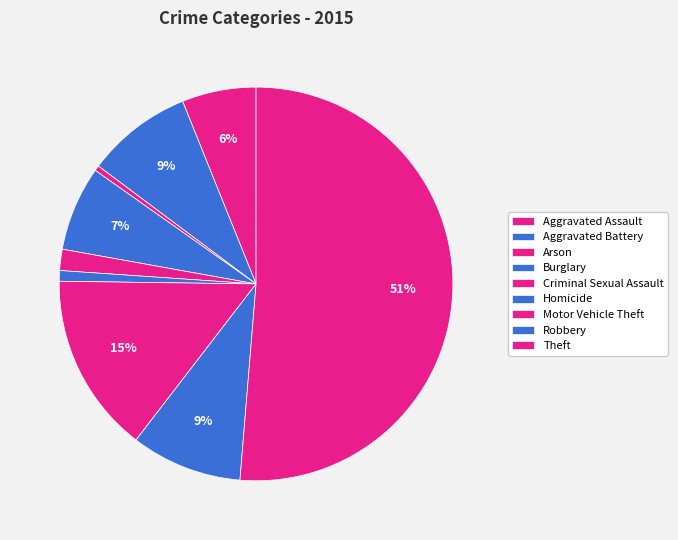

To the nearest percent, what is the difference between the Aggravated Assault and Criminal Sexual Assault slice percentages?

4%